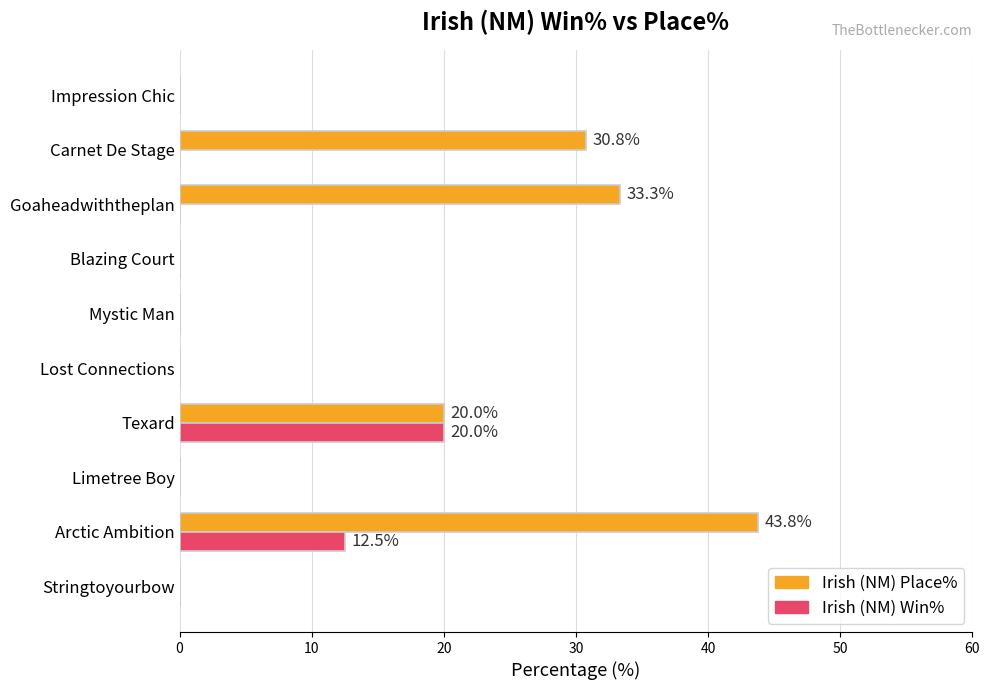

At which label does Irish (NM) Place% reach its peak?

Arctic Ambition